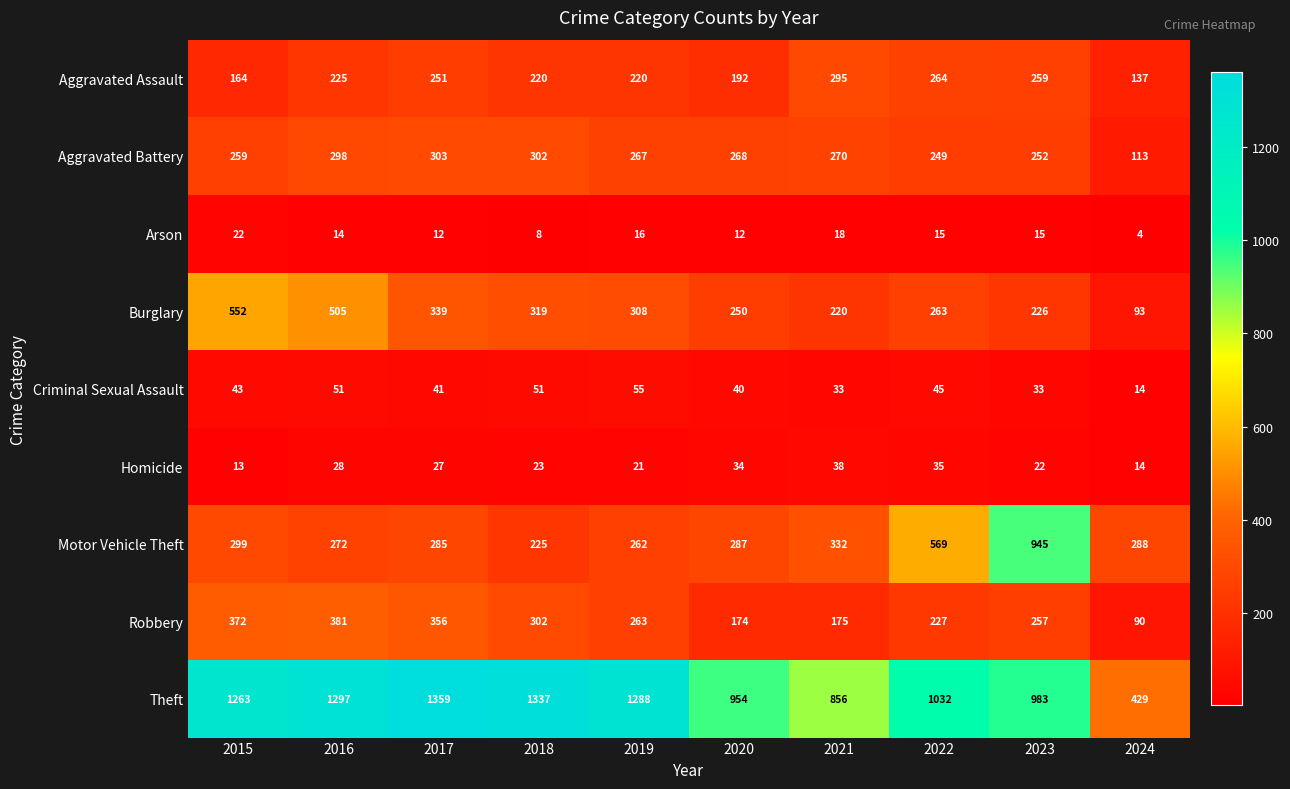

Which series has the largest range (max minus min)?

Theft